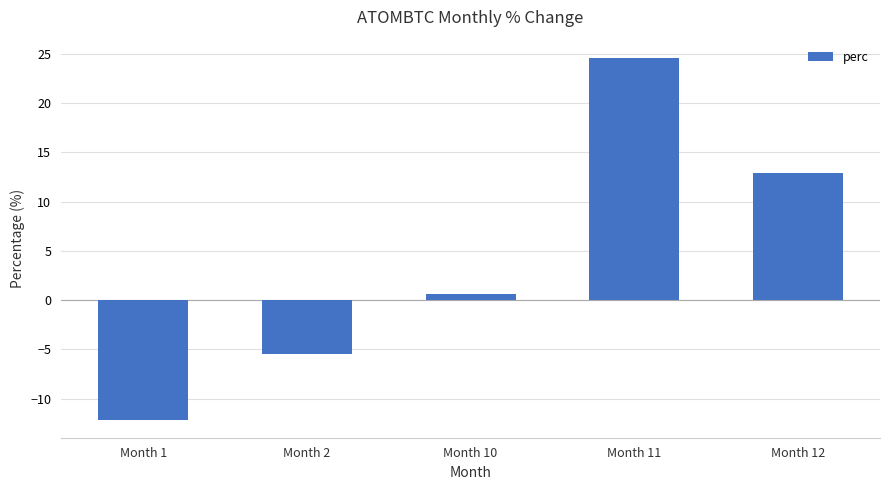

At which category does the chart reach its minimum across all series?

Month 1